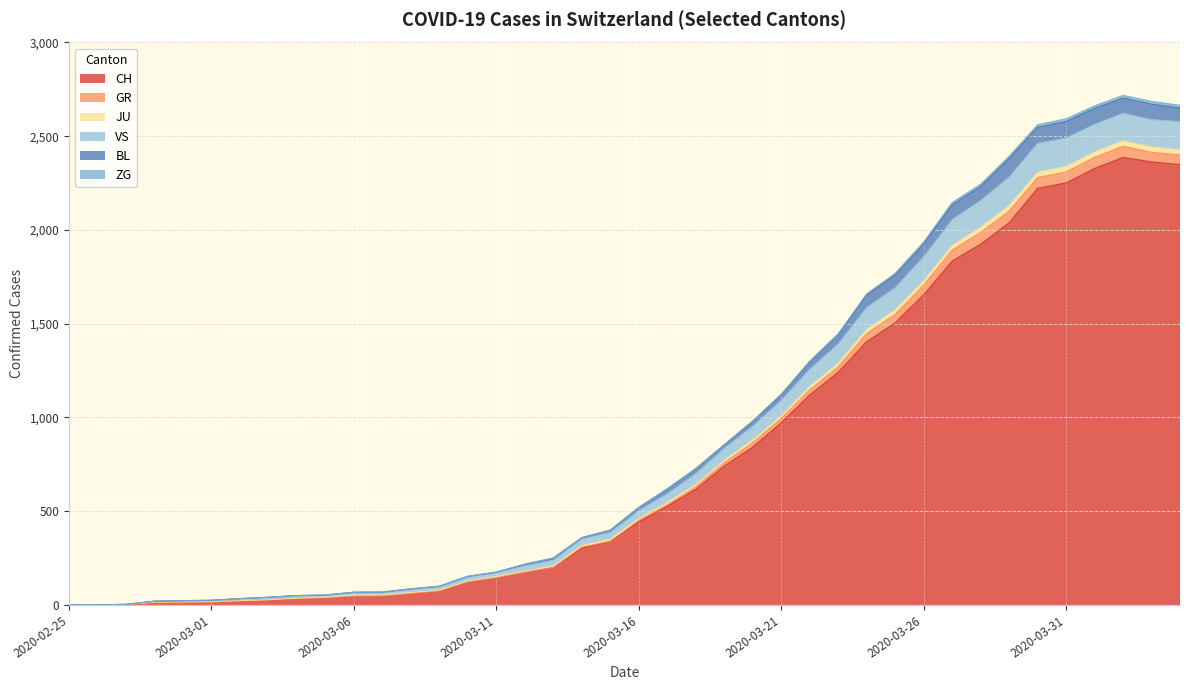

What is the label of the 25th point from the left?

2020-03-20